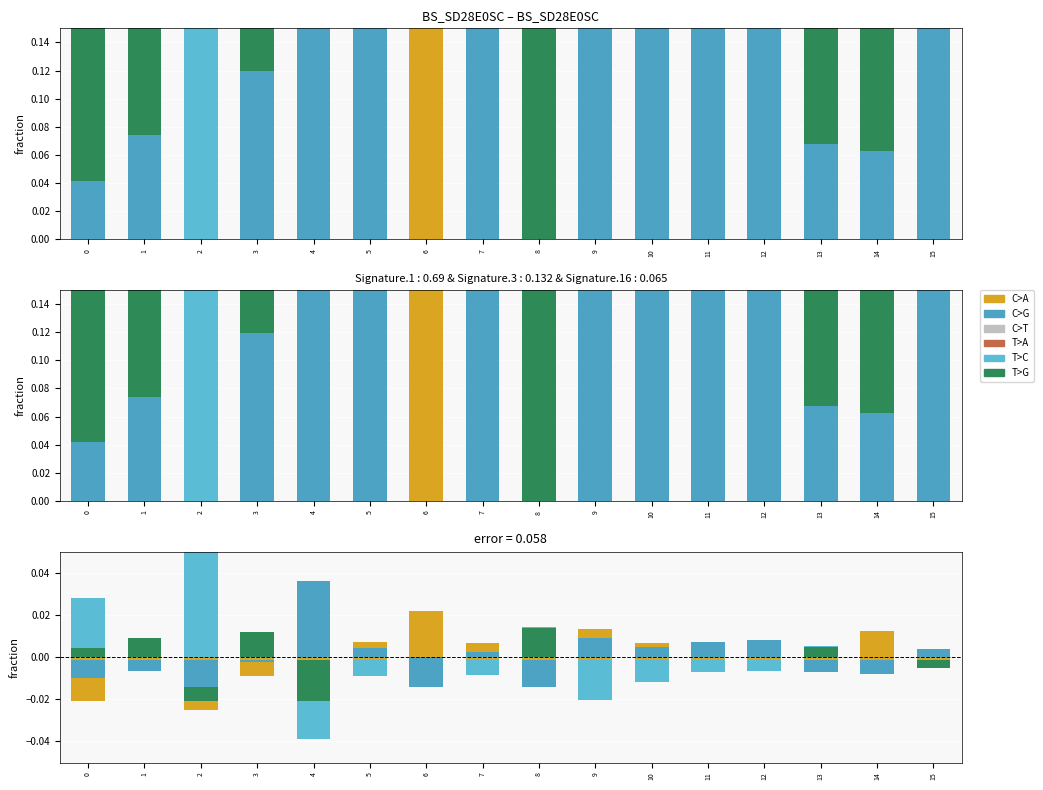

What is the difference between the maximum and minimum values in the T>C series?

0.1